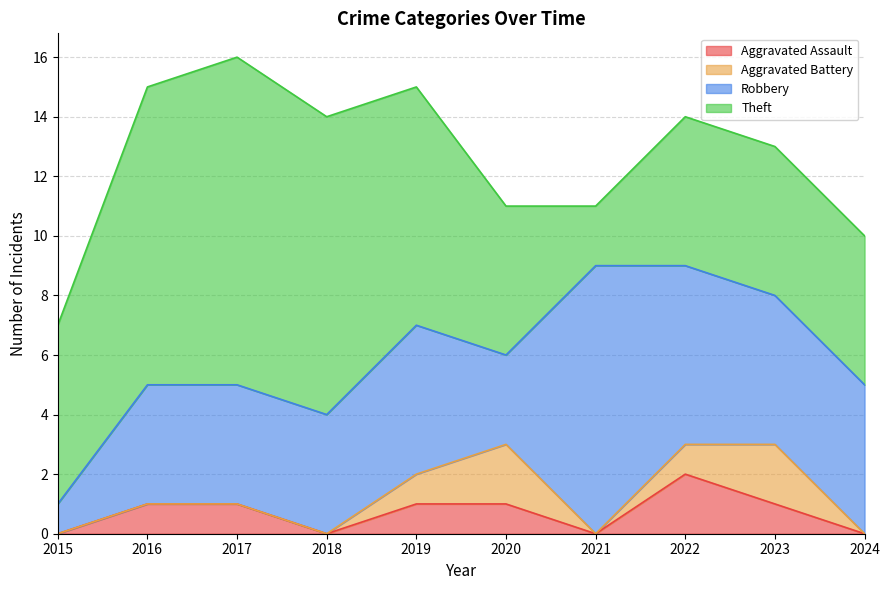

What is the average value of the Robbery series?

5